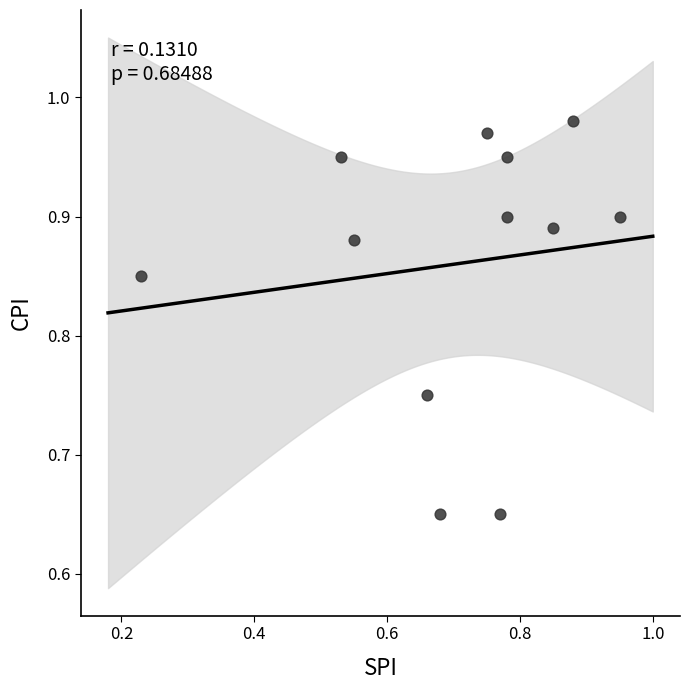

What is the range of Y values (max minus min)?

0.3